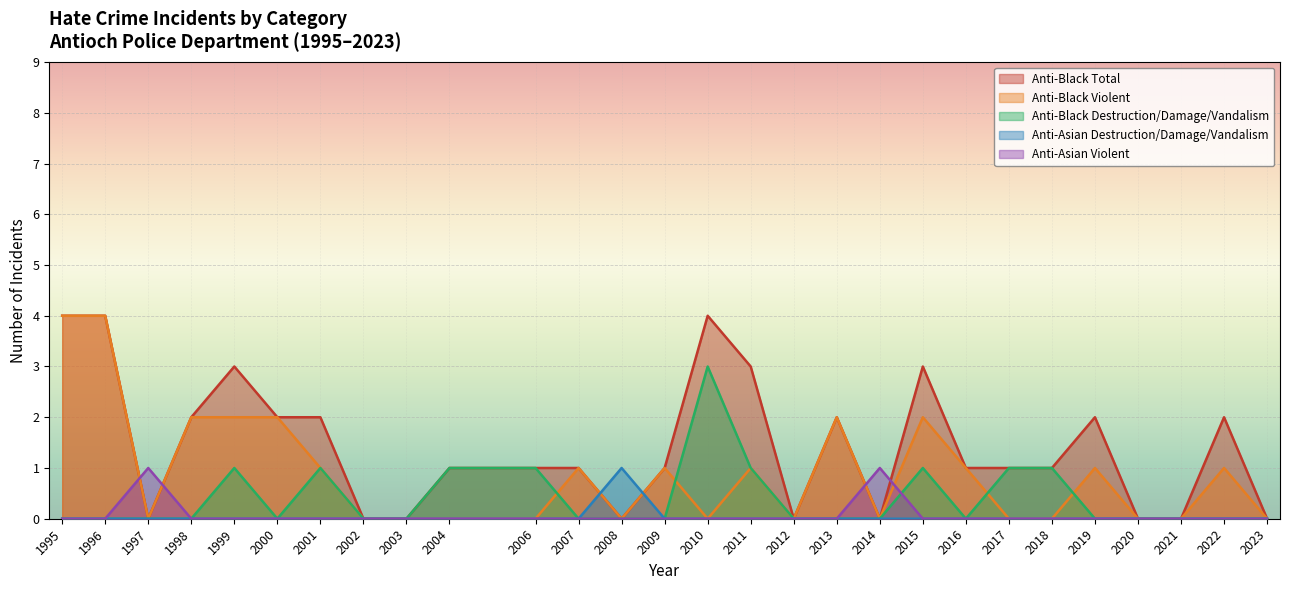

Is it true that Anti-Black Destruction/Damage/Vandalism equals 0 at 2019?

True